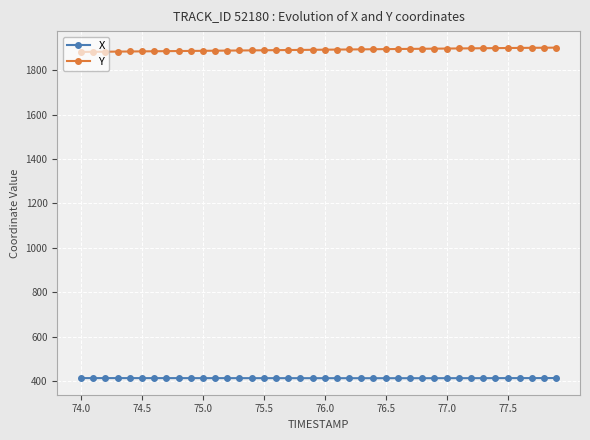

Which series has the largest total across all categories?

Y